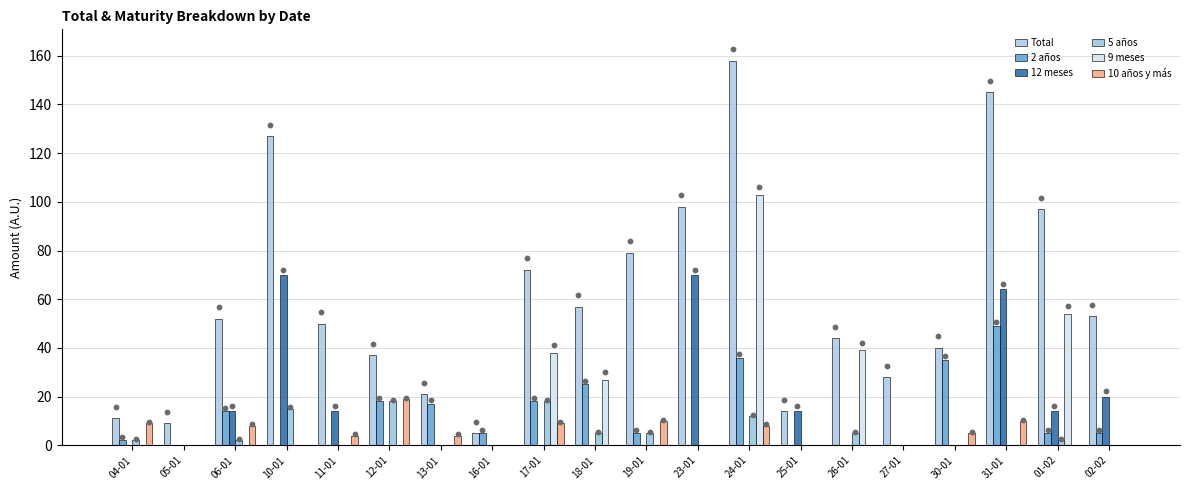

Which series has the largest total across all categories?

Total